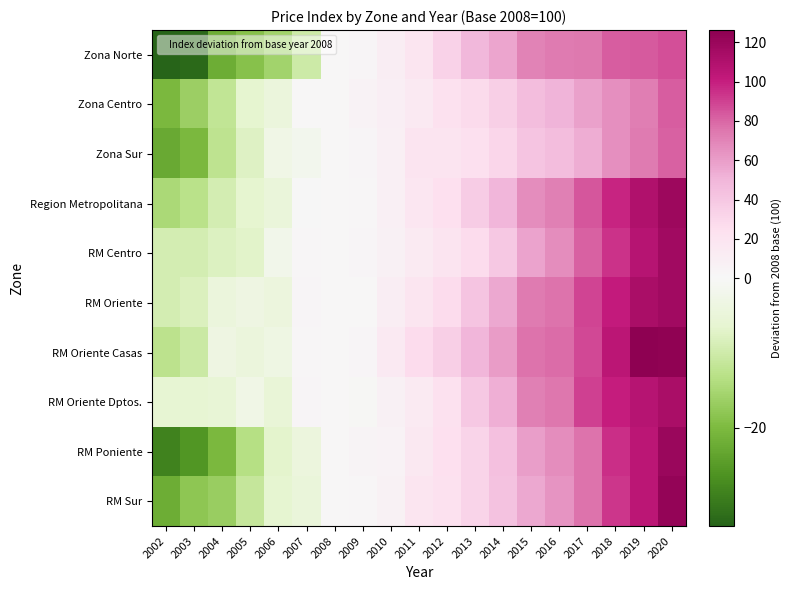

Which label corresponds to the largest value in the chart?

2019